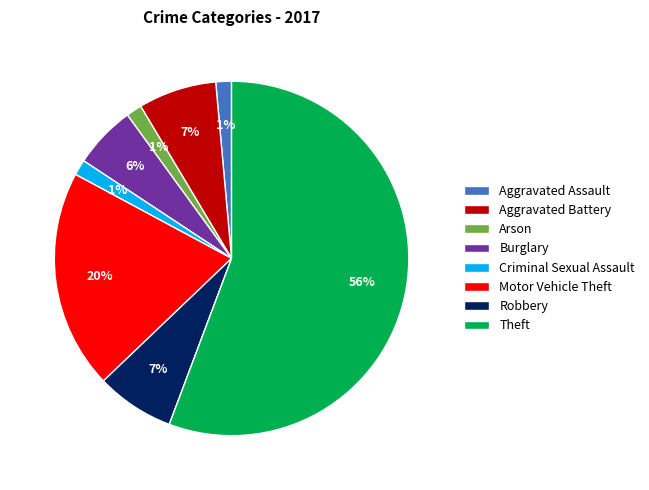

How many segments does this pie chart have?

8